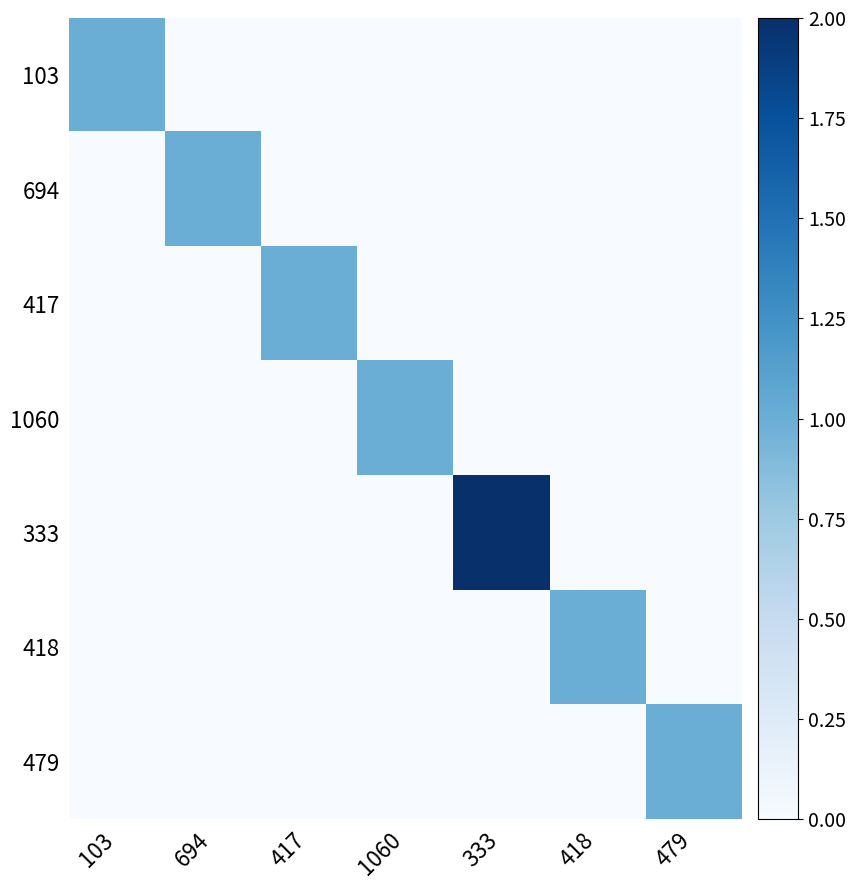

Reading left to right, transcribe all the data shown in this chart.

103: 103=1	694=0	417=0	1060=0	333=0	418=0	479=0
694: 103=0	694=1	417=0	1060=0	333=0	418=0	479=0
417: 103=0	694=0	417=1	1060=0	333=0	418=0	479=0
1060: 103=0	694=0	417=0	1060=1	333=0	418=0	479=0
333: 103=0	694=0	417=0	1060=0	333=2	418=0	479=0
418: 103=0	694=0	417=0	1060=0	333=0	418=1	479=0
479: 103=0	694=0	417=0	1060=0	333=0	418=0	479=1